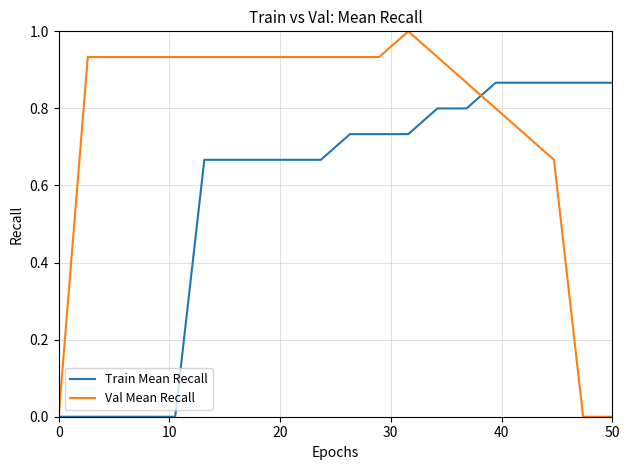

What is the greatest value displayed?

1.0